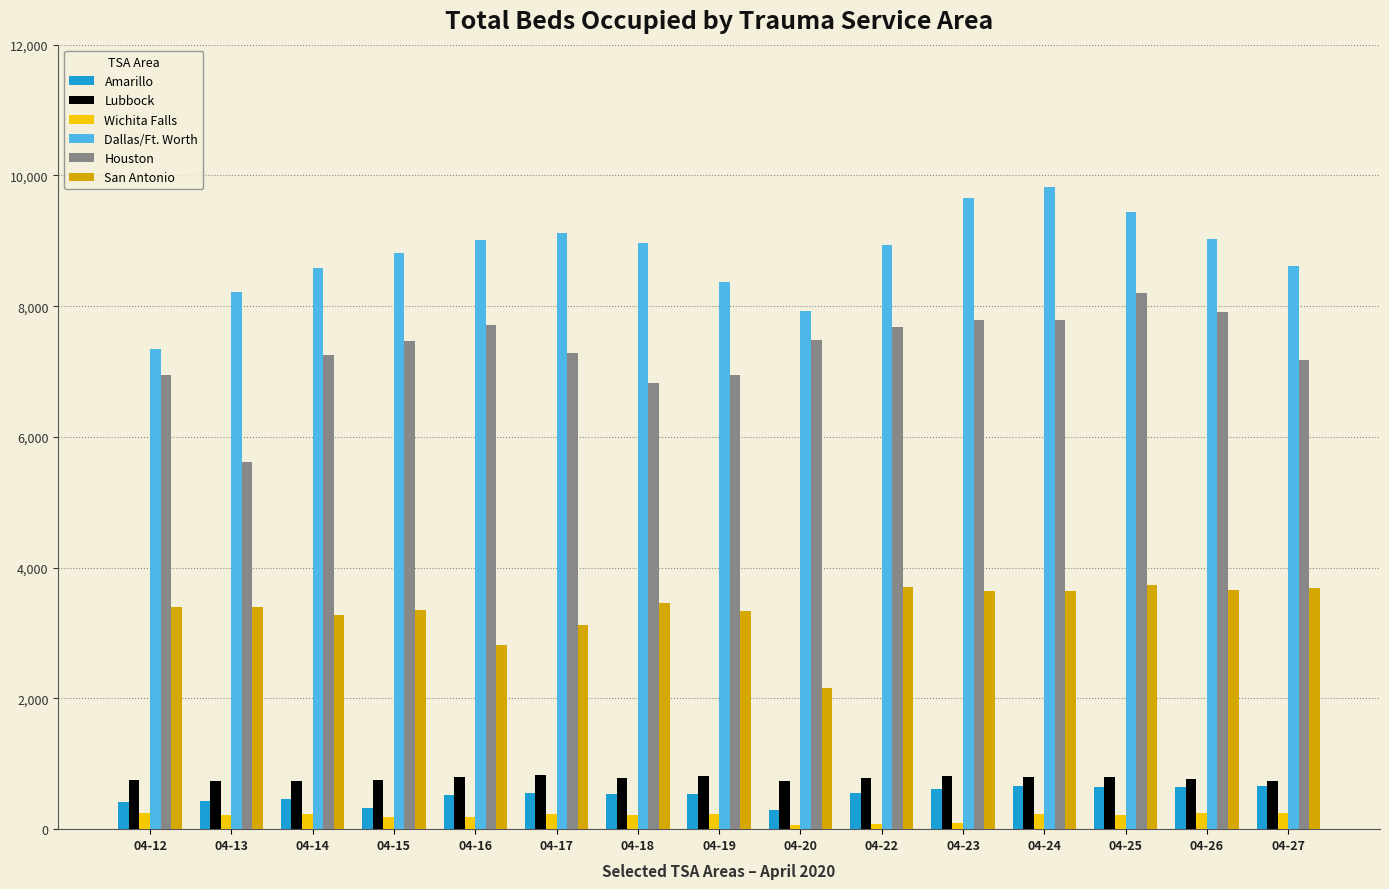

What is the average value of the San Antonio series?

3360